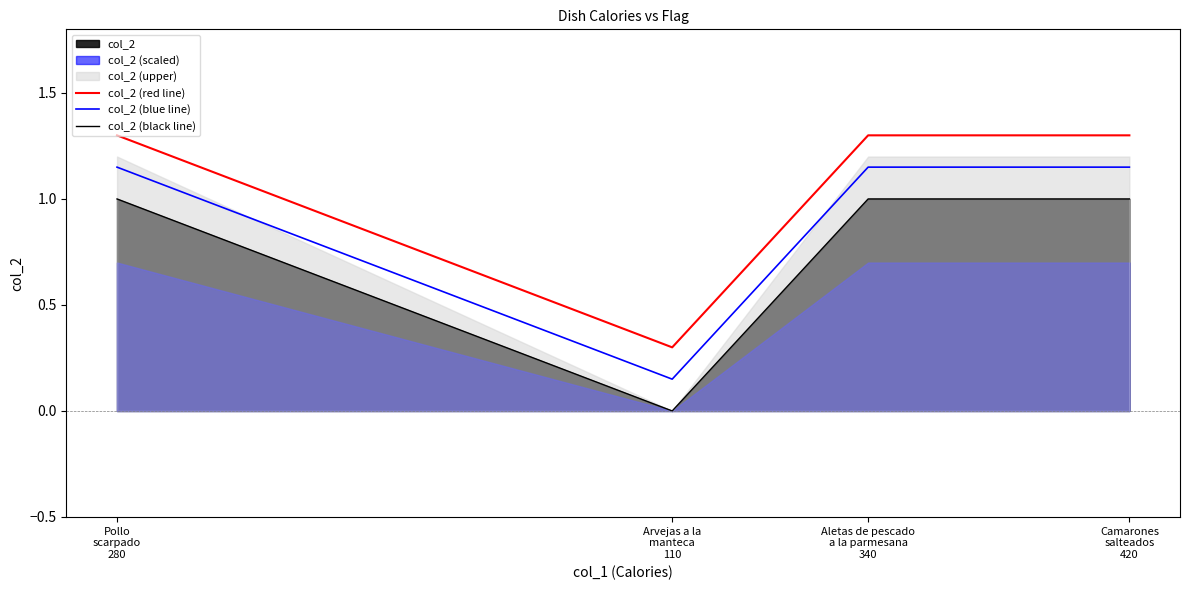

True or false: col_2 (blue line) and col_2 (red line) intersect in this chart.

False